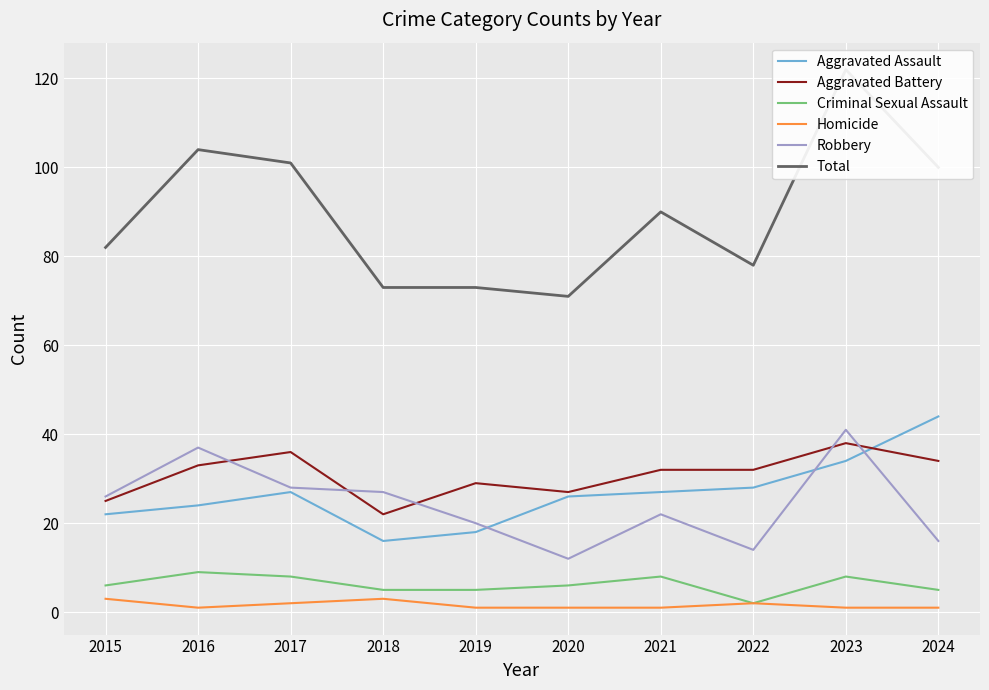

List the series in order of their peak value, highest first.

Total, Aggravated Assault, Robbery, Aggravated Battery, Criminal Sexual Assault, Homicide